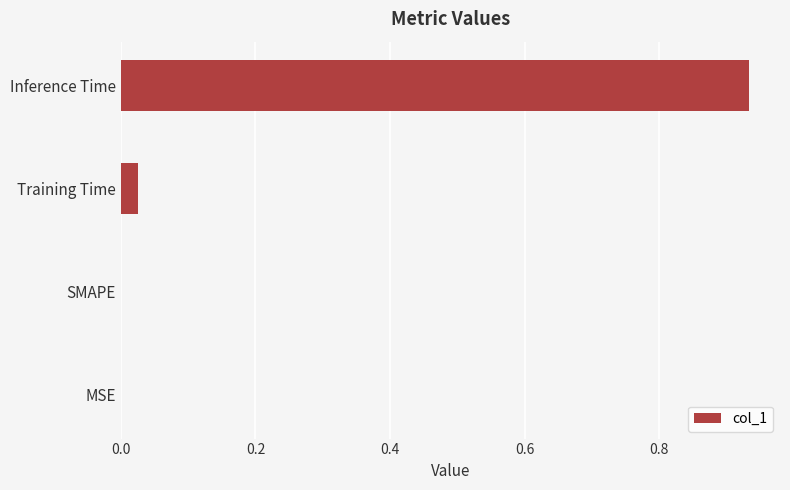

Which label corresponds to the largest value in the chart?

Inference Time